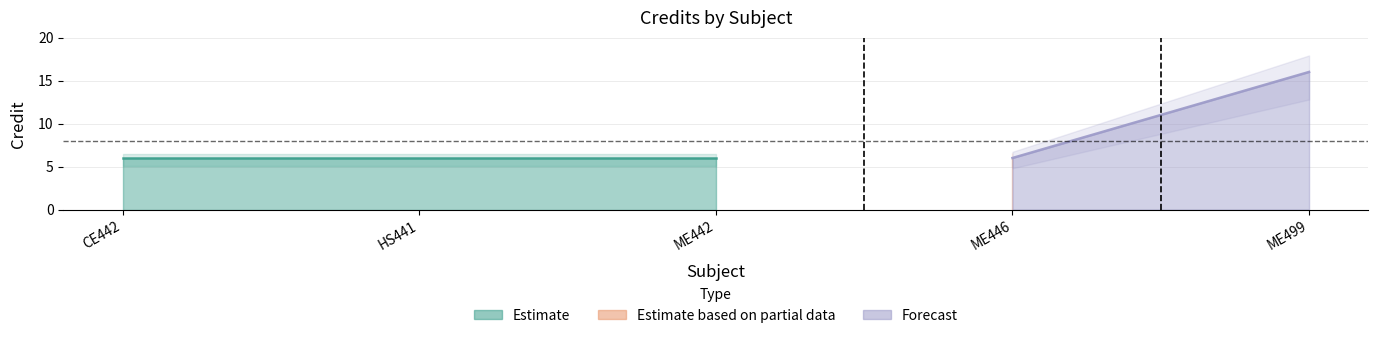

What is the change in value from HS441 to ME499?

+10